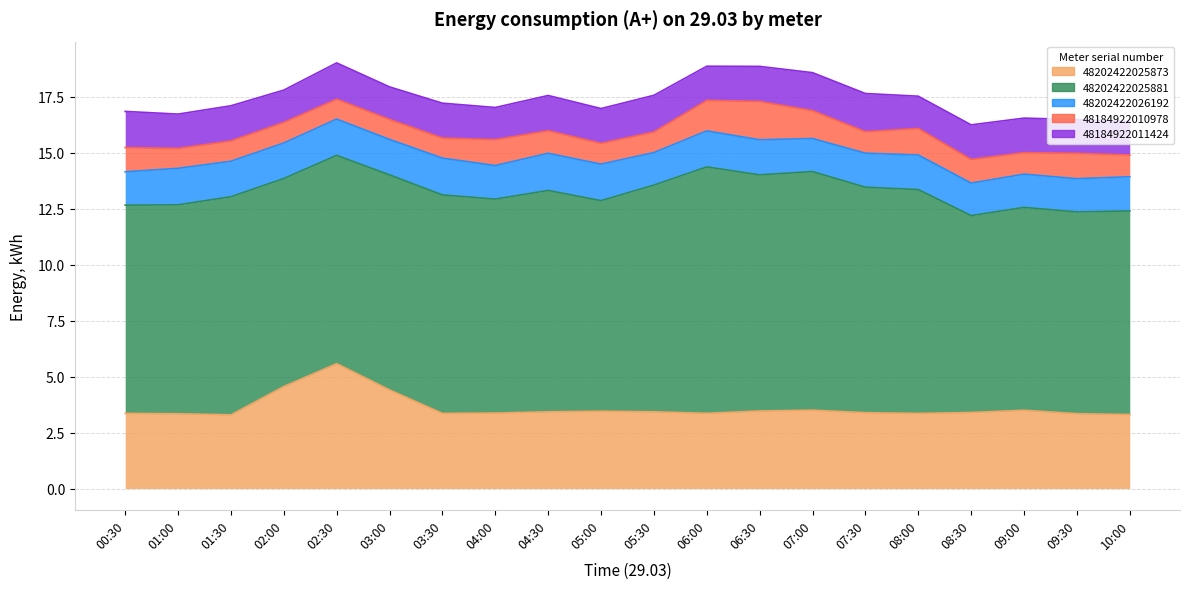

Is it true that 48184922011424 equals 1.6 at 01:30?

True